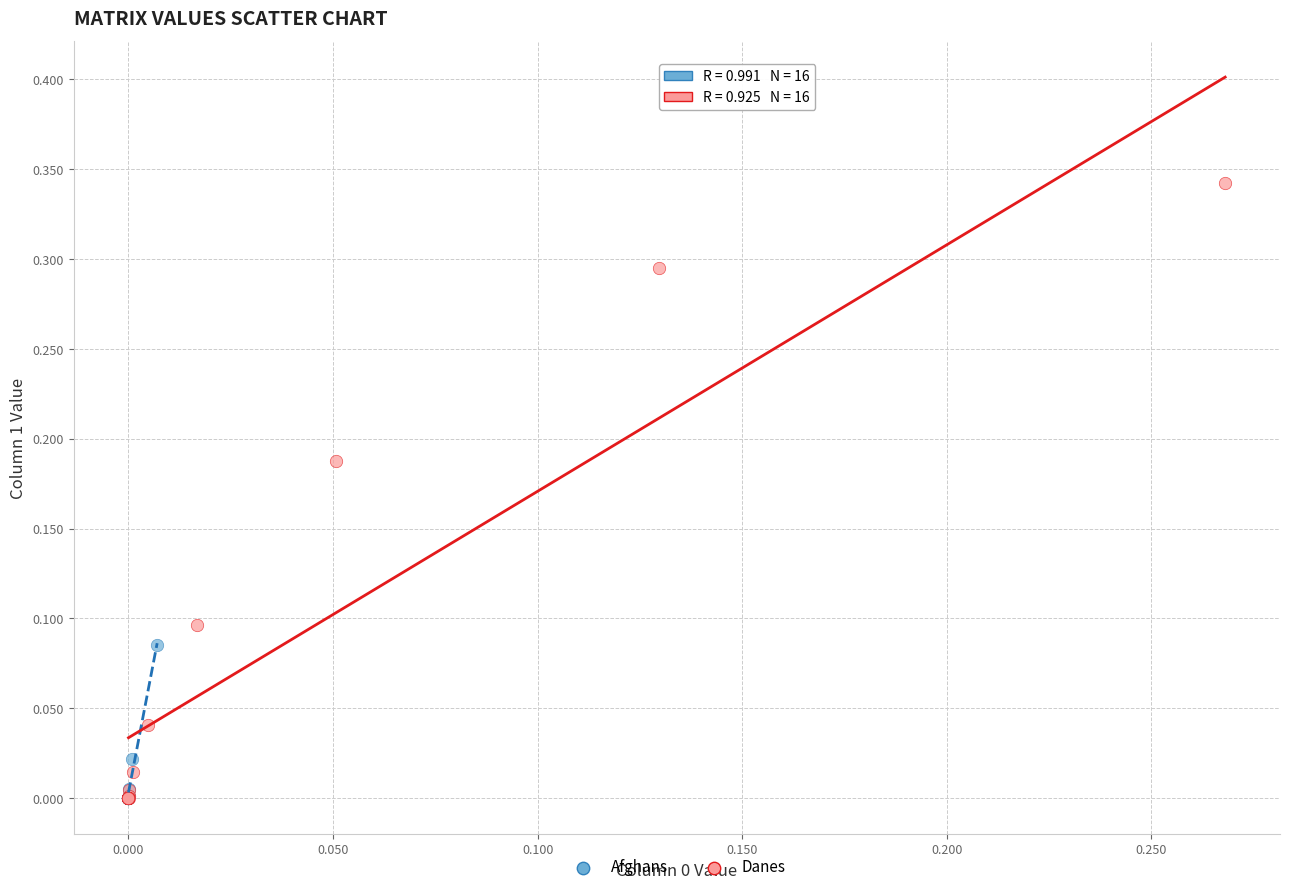

Which series reaches the maximum Y coordinate?

Danes